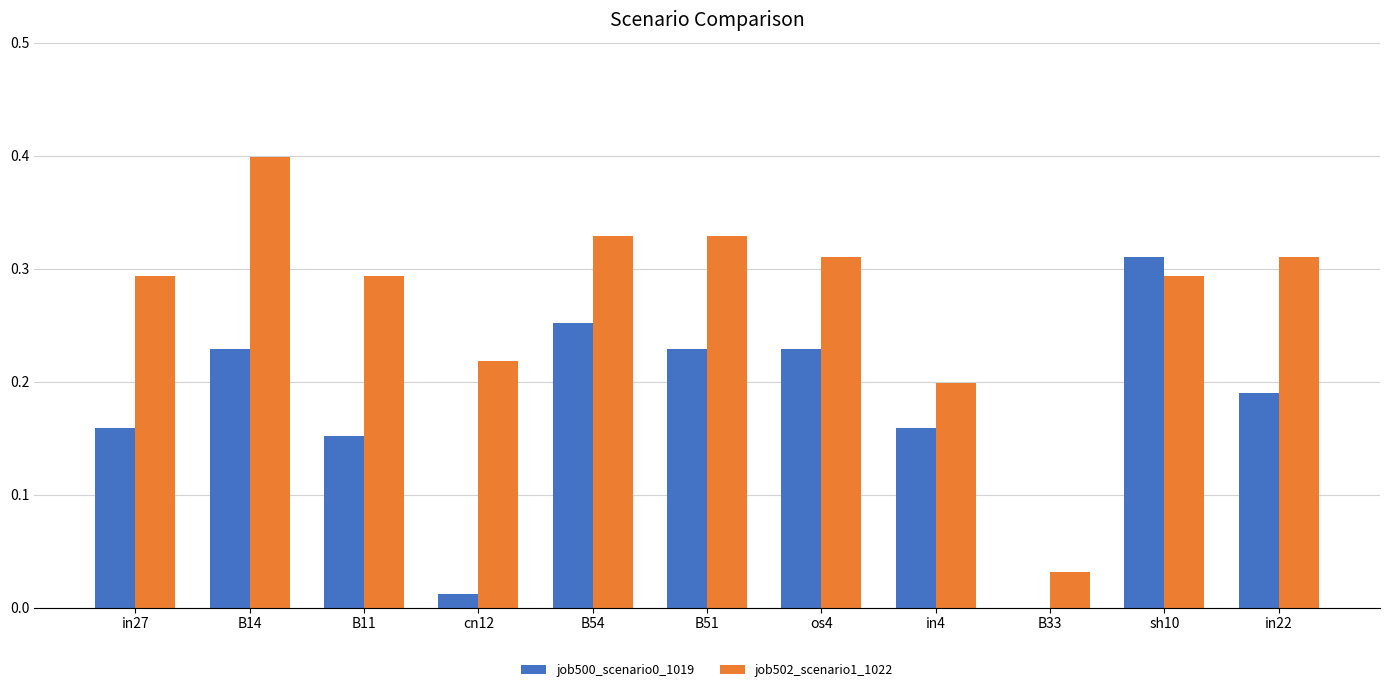

Is the value of job500_scenario0_1019 at os4 greater than the value of job502_scenario1_1022 at cn12?

Yes